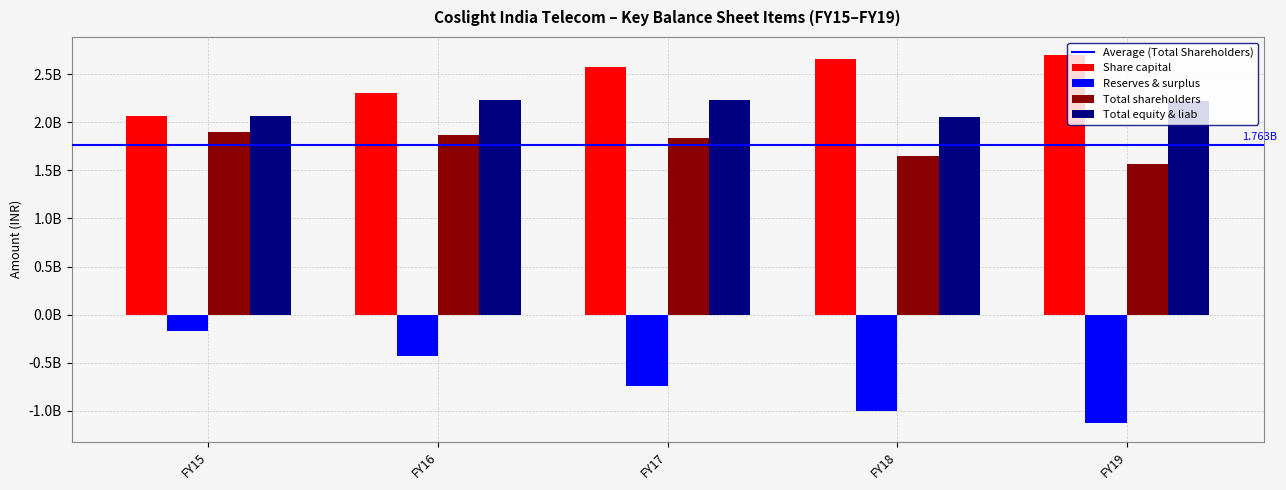

Are the bars grouped side by side (vs. stacked)?

Yes